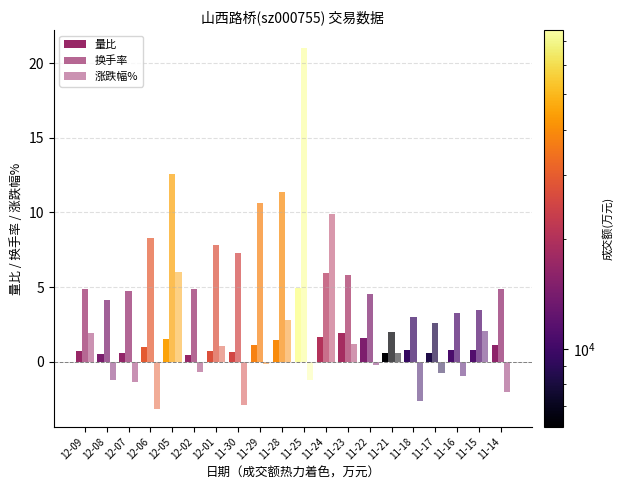

Rank the series at 11-22 from highest to lowest value.

换手率, 量比, 涨跌幅%